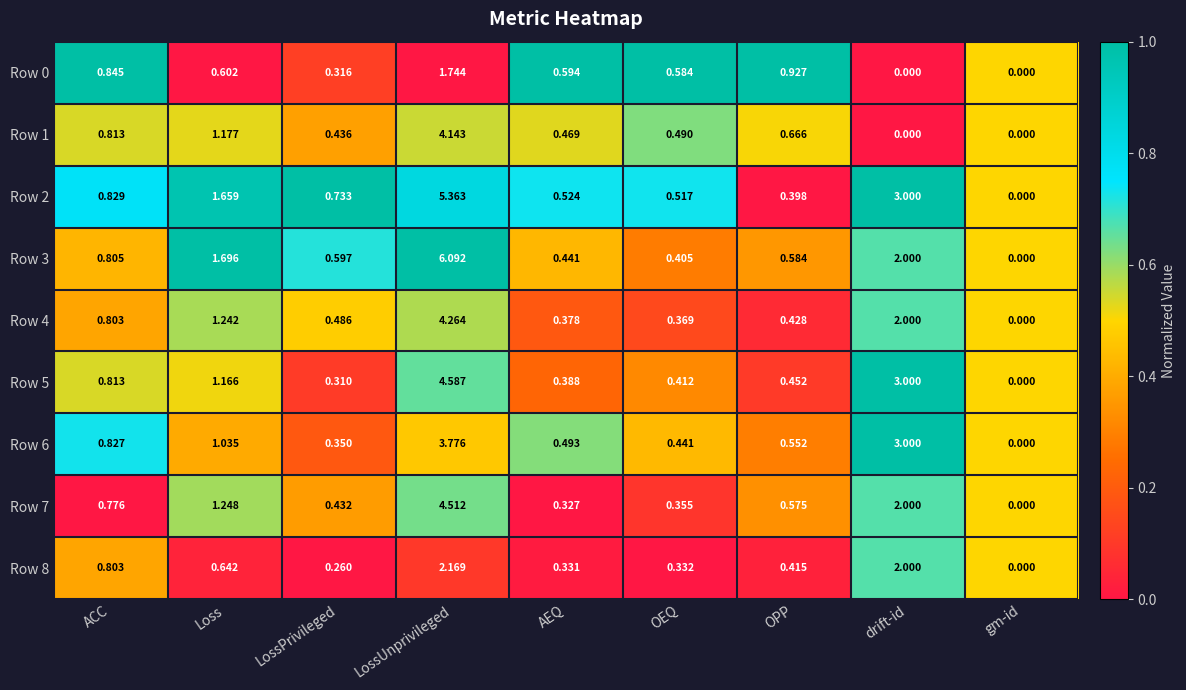

Where is Row 7 nearest to the value 2?

drift-id